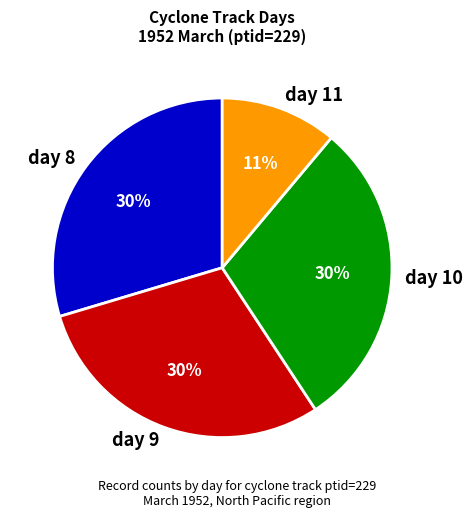

Which category has the smallest portion of the pie?

day 11